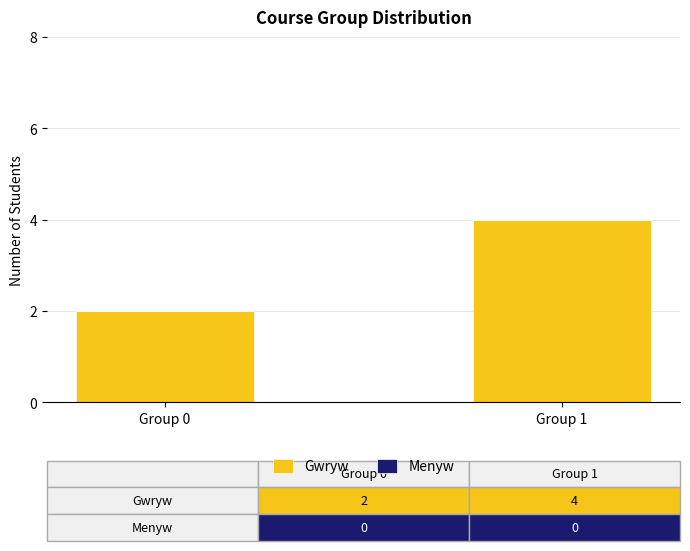

Which label corresponds to the largest value in the chart?

Group 1